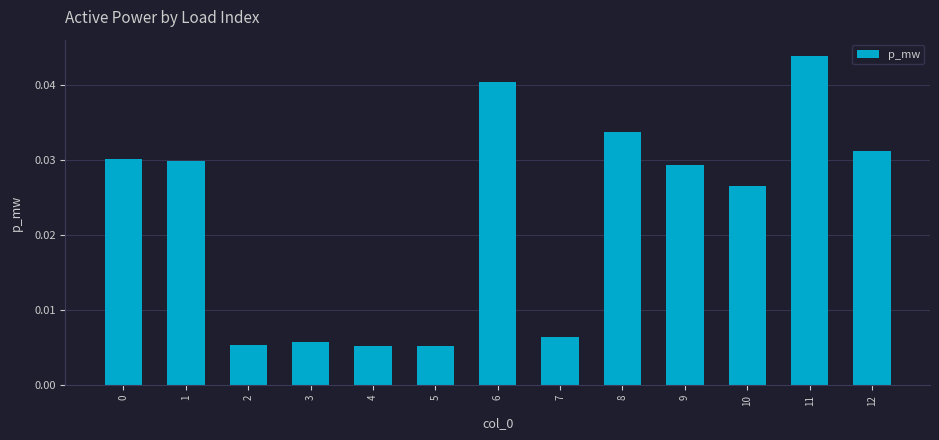

What is the sum of all values?

0.3